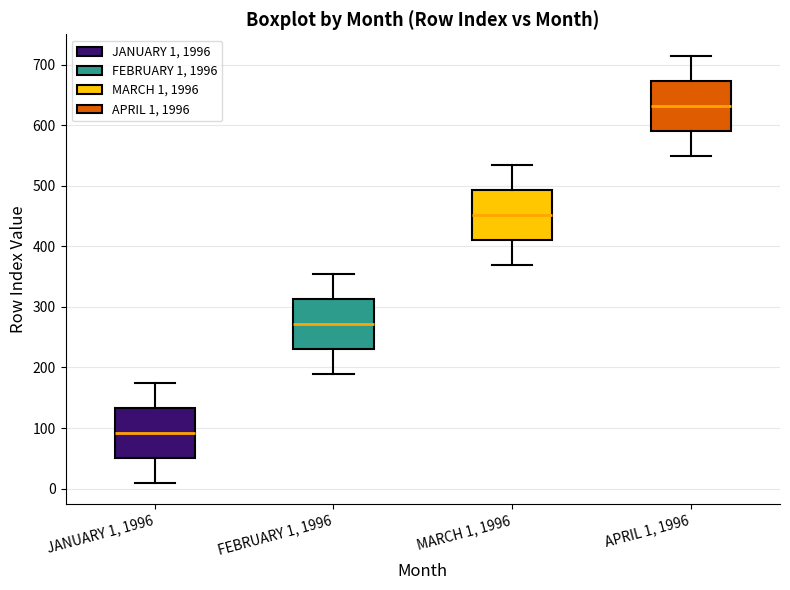

Reading left to right, transcribe this box plot: for each box, give where its median line is, the range the box spans, and where its two whiskers end, as read against the y-axis. The values are not printed on the chart, so give them approximately, as read against the axis.

JANUARY 1, 1996: median 90, box 50 to 130, whiskers 10 to 180
FEBRUARY 1, 1996: median 270, box 230 to 310, whiskers 190 to 360
MARCH 1, 1996: median 450, box 410 to 490, whiskers 370 to 540
APRIL 1, 1996: median 630, box 590 to 670, whiskers 550 to 720